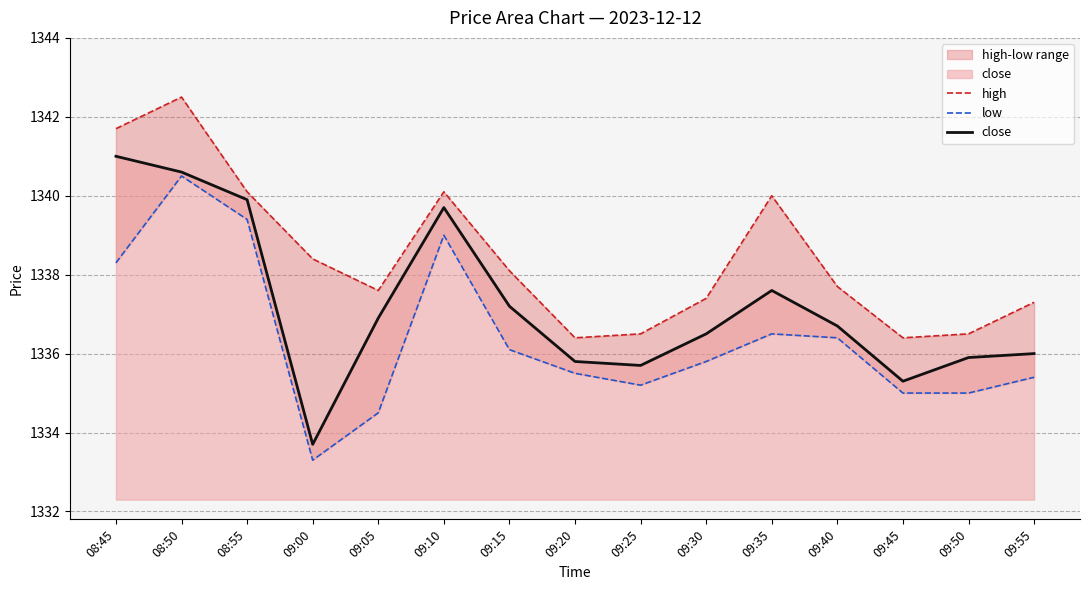

In high, how many points are higher than both neighbors (excluding endpoints)?

3